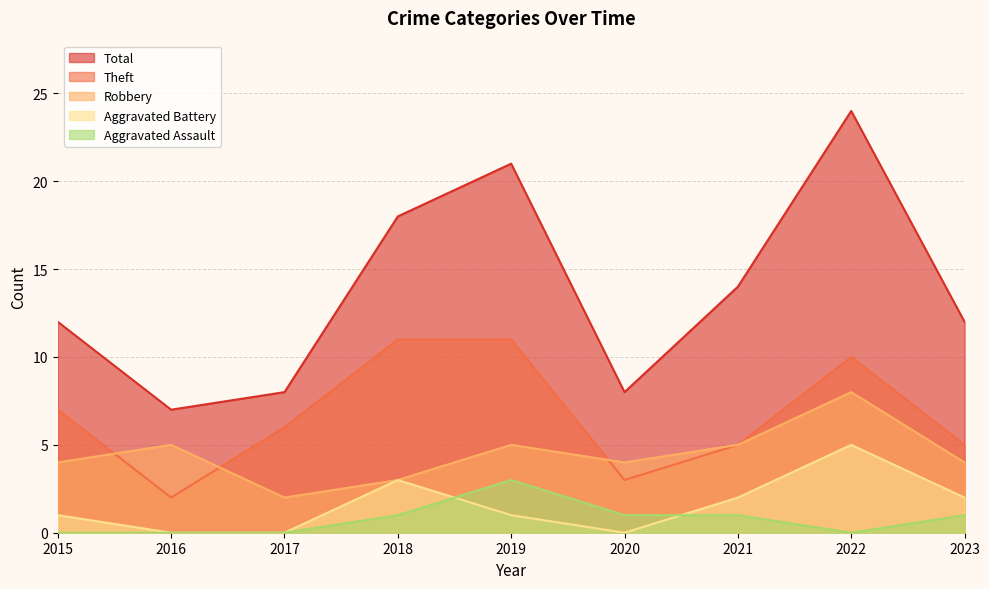

Reading left to right, what are all the values shown in this chart?

Robbery: 4	5	2	3	5	4	5	8	4
Theft: 7	2	6	11	11	3	5	10	5
Aggravated Battery: 1	0	0	3	1	0	2	5	2
Aggravated Assault: 0	0	0	1	3	1	1	0	1
Total: 12	7	8	18	21	8	14	24	12